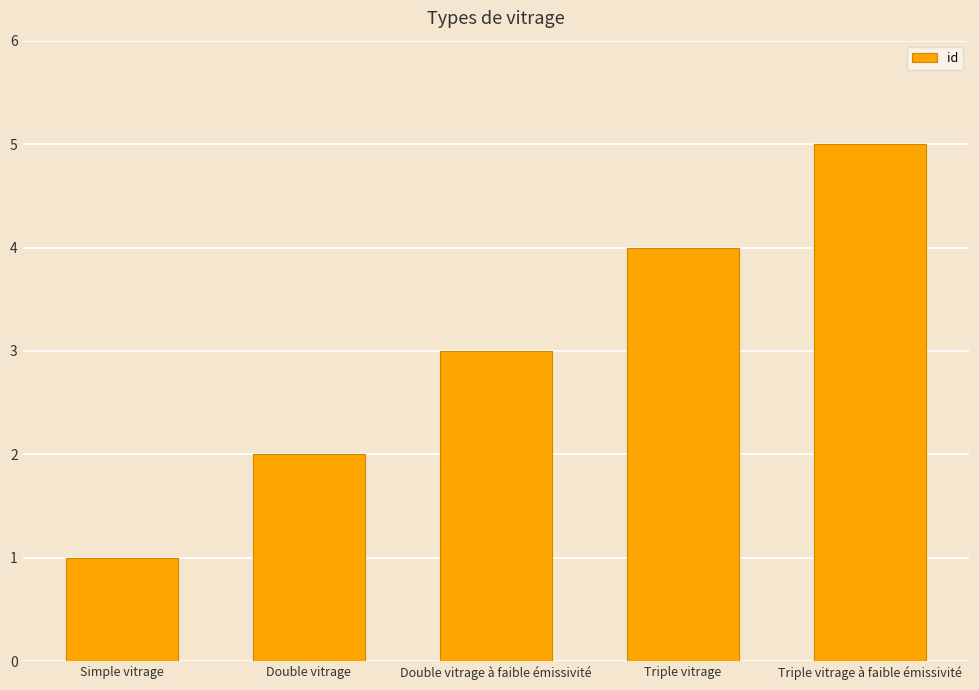

Rank the categories by value from highest to lowest.

Triple vitrage à faible émissivité, Triple vitrage, Double vitrage à faible émissivité, Double vitrage, Simple vitrage